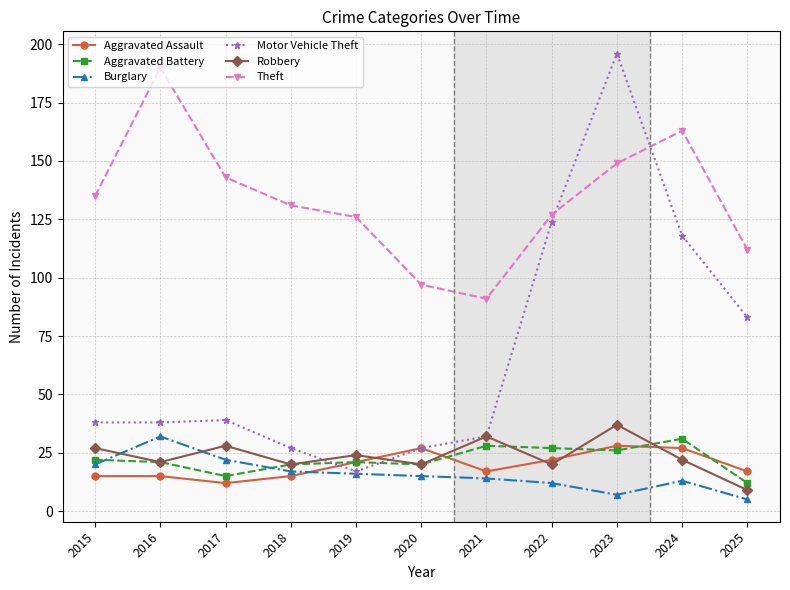

At how many categories does at least one series exceed 118?

8